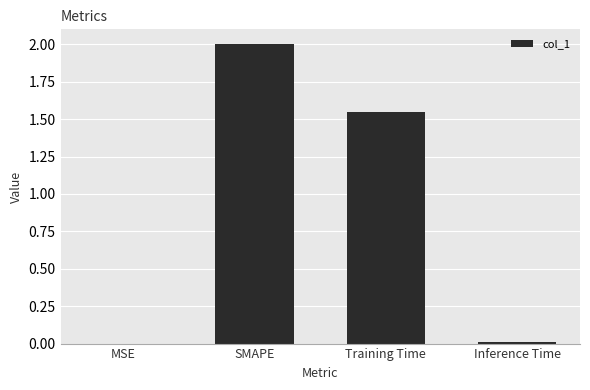

Is it true that the value at Inference Time is 0.0?

True